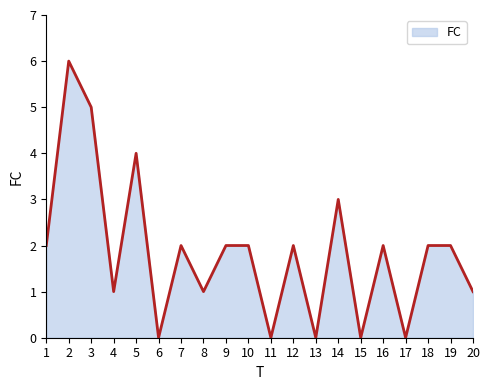

How many interior local valleys (lower than both neighbors) does the data have?

7